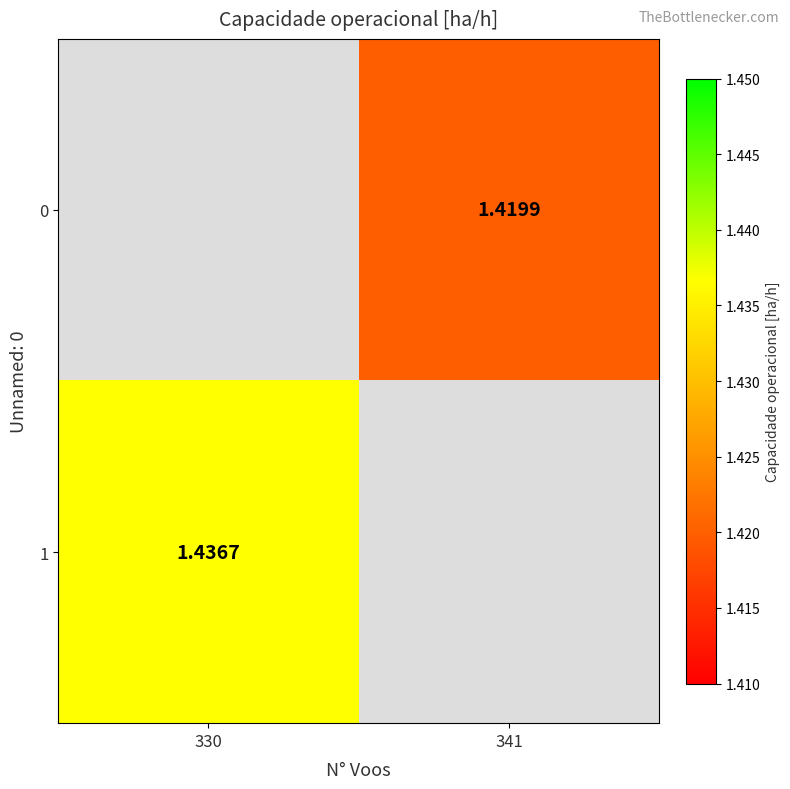

Which category has the highest value across all series?

330